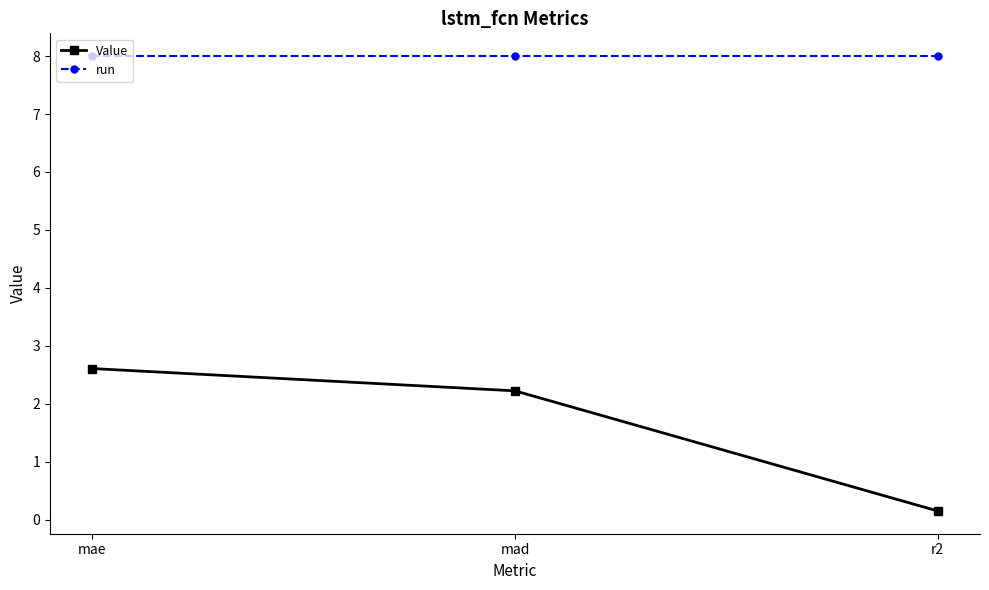

Is the value of Value at mad greater than the value of run at mae?

No